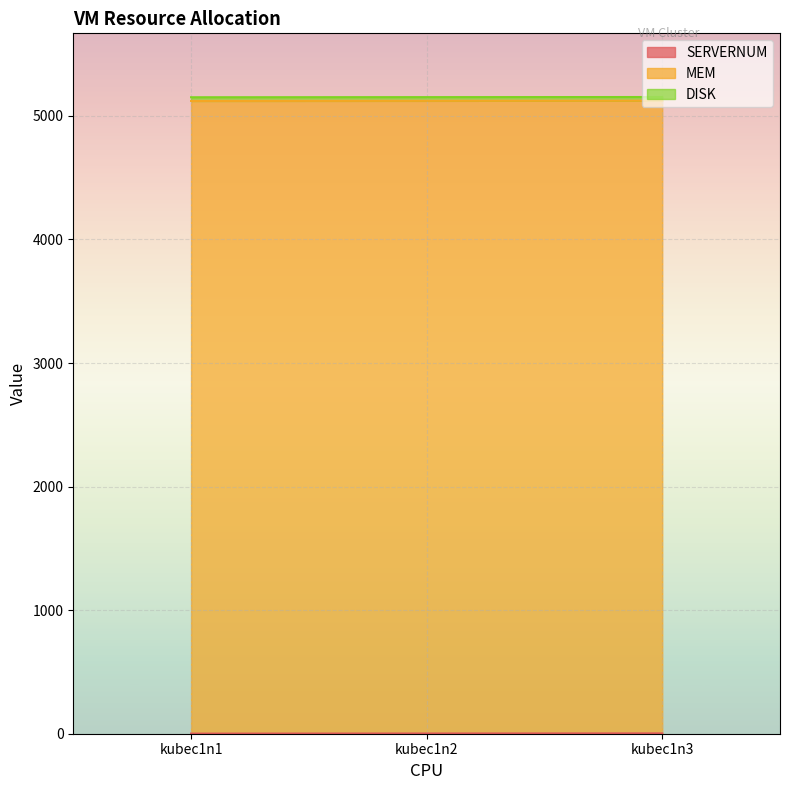

At kubec1n1, list the series in order from smallest to largest.

SERVERNUM, DISK, MEM